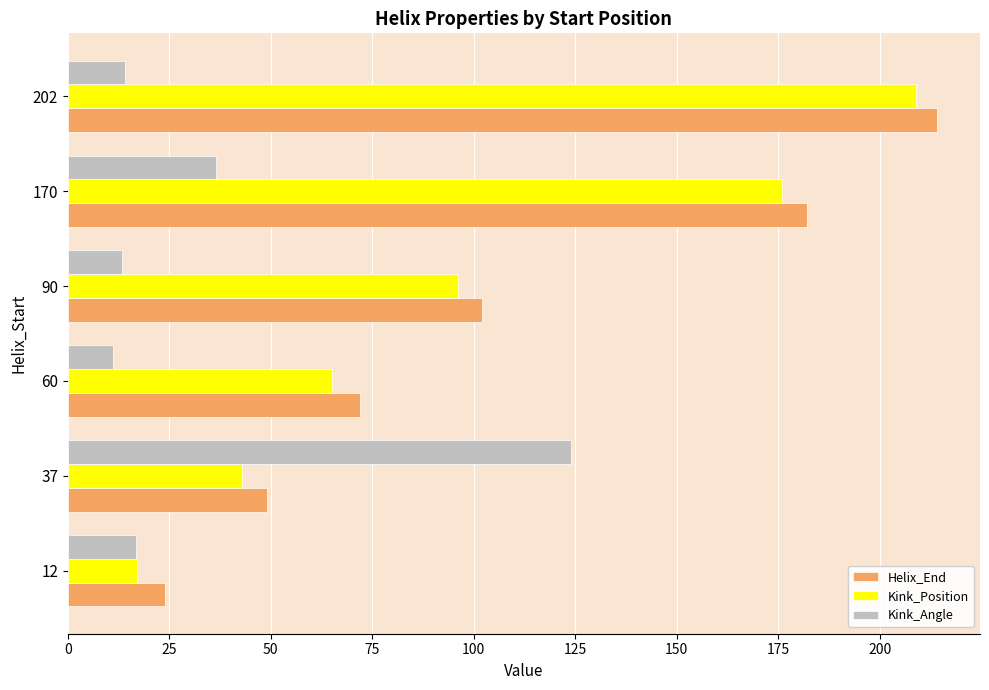

Which series has the widest spread of values?

Kink_Position